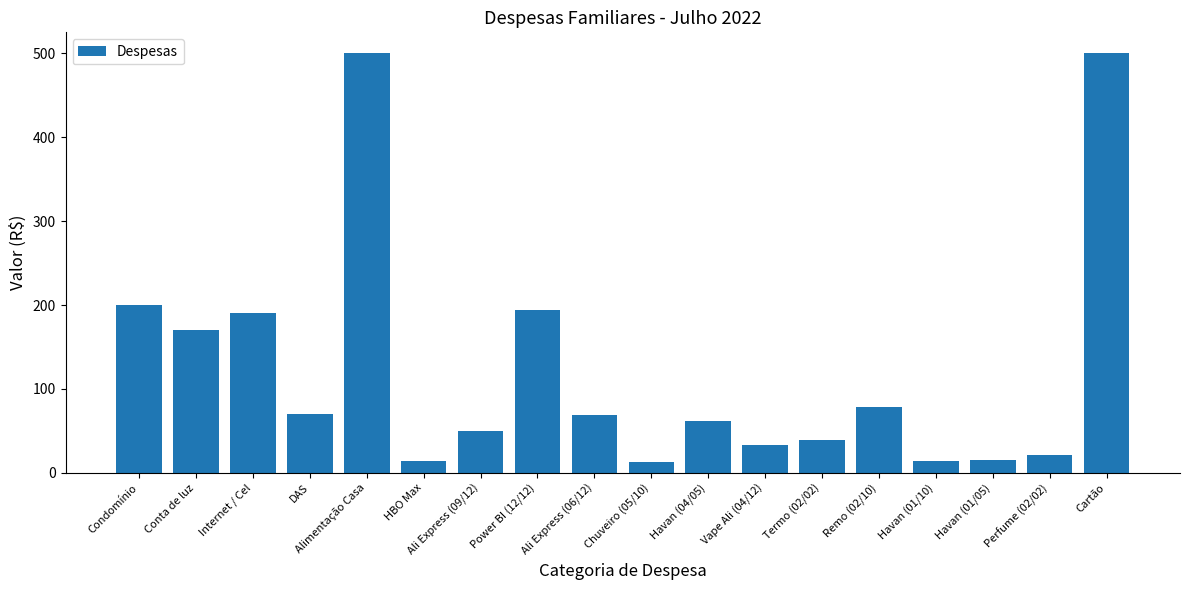

How many categories are shown in the chart?

18